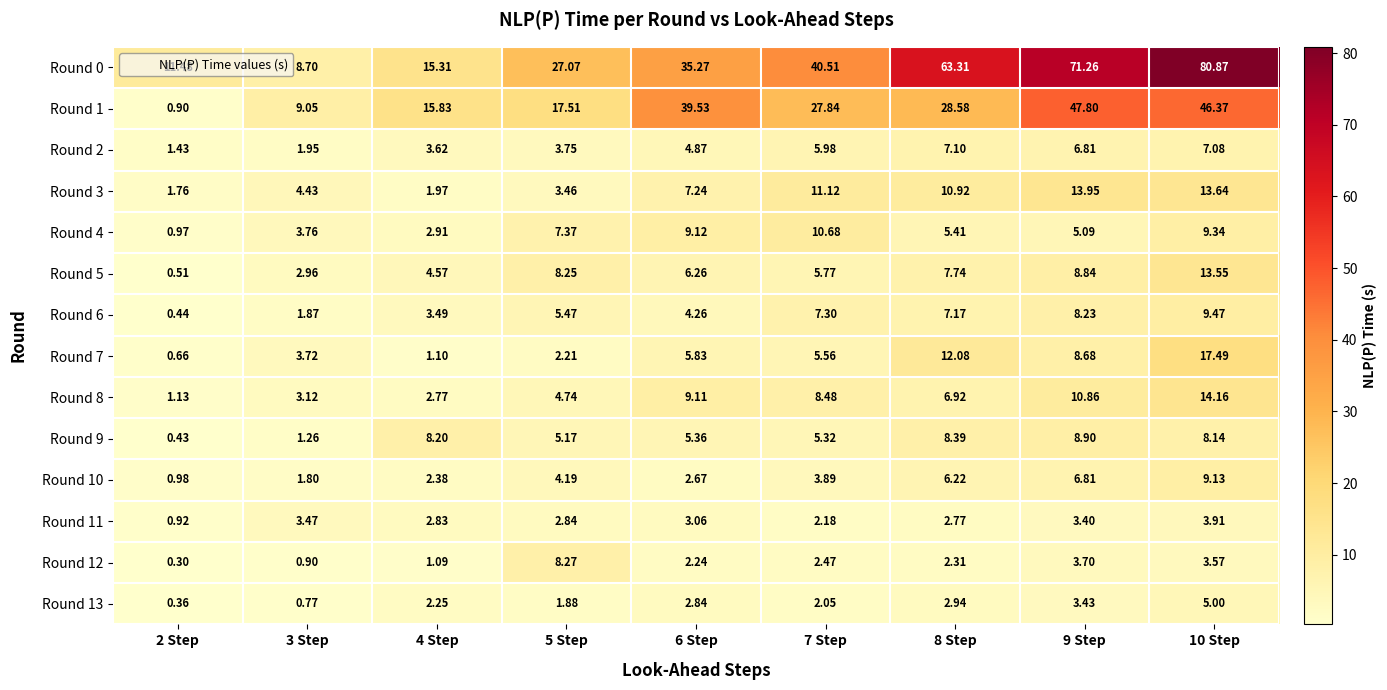

Is the value of Round 4 at 3 Step greater than the value of Round 8 at 6 Step?

No